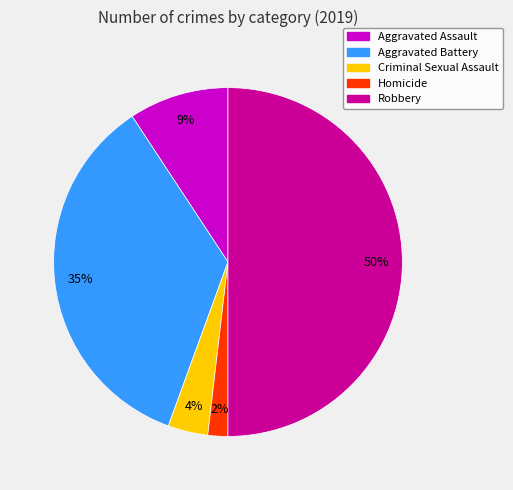

How many segments does this pie chart have?

5